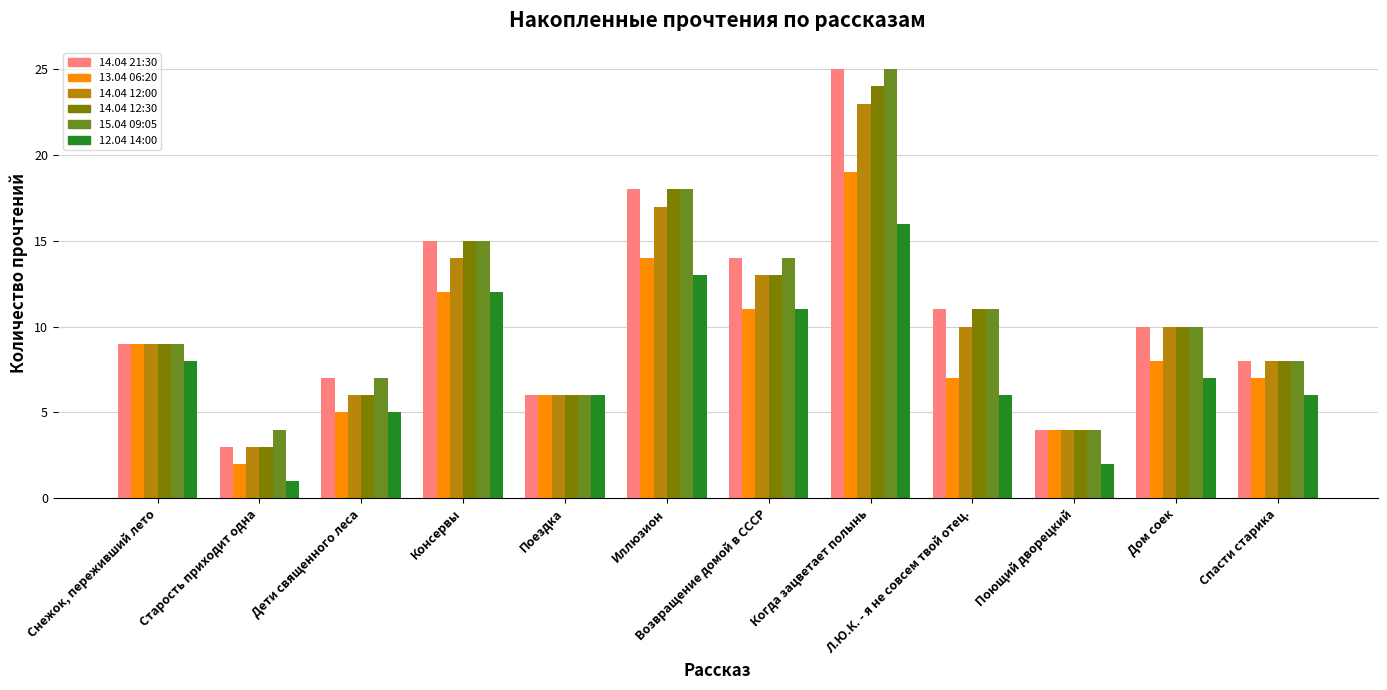

What is the greatest value displayed?

25